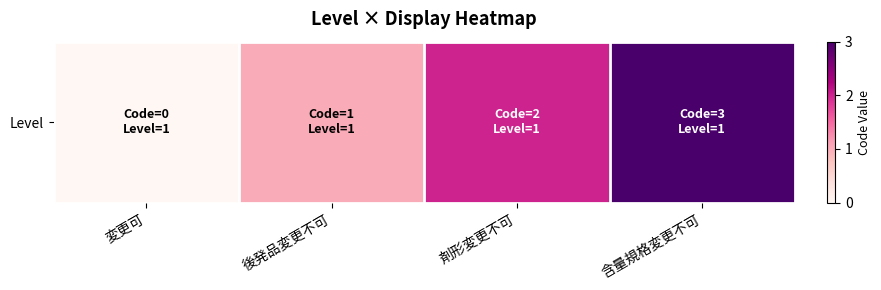

True or false: the data shows 1 at 後発品変更不可.

True